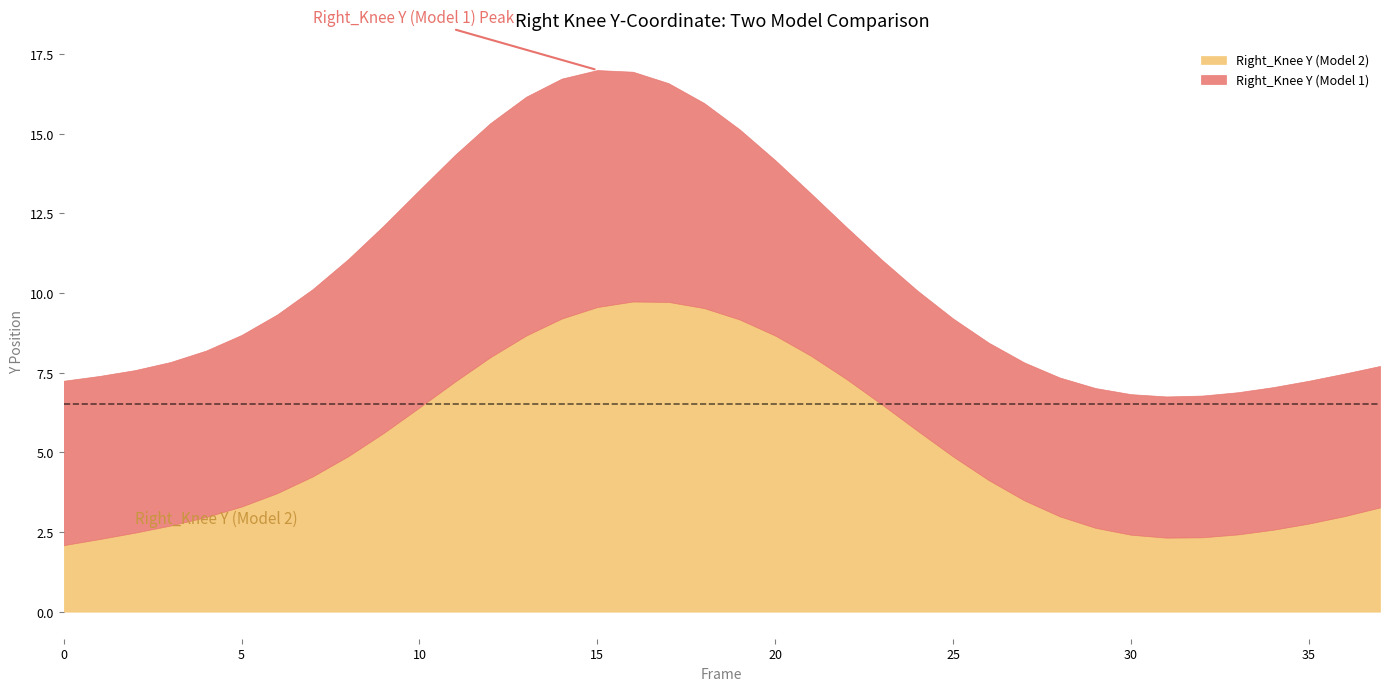

Where is the first local maximum for Right_Knee Y (Model 2)?

16